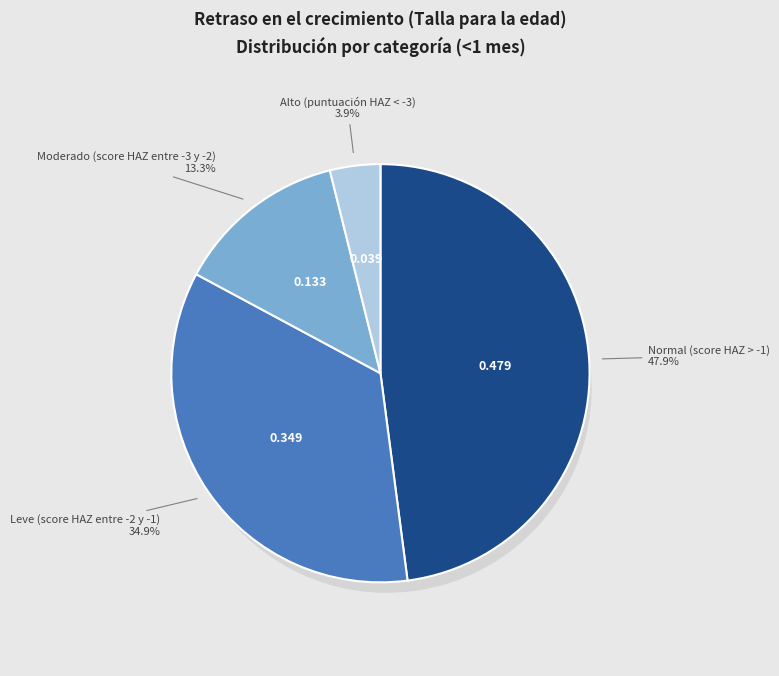

Which category has the biggest portion of the pie?

Normal (score HAZ > -1)